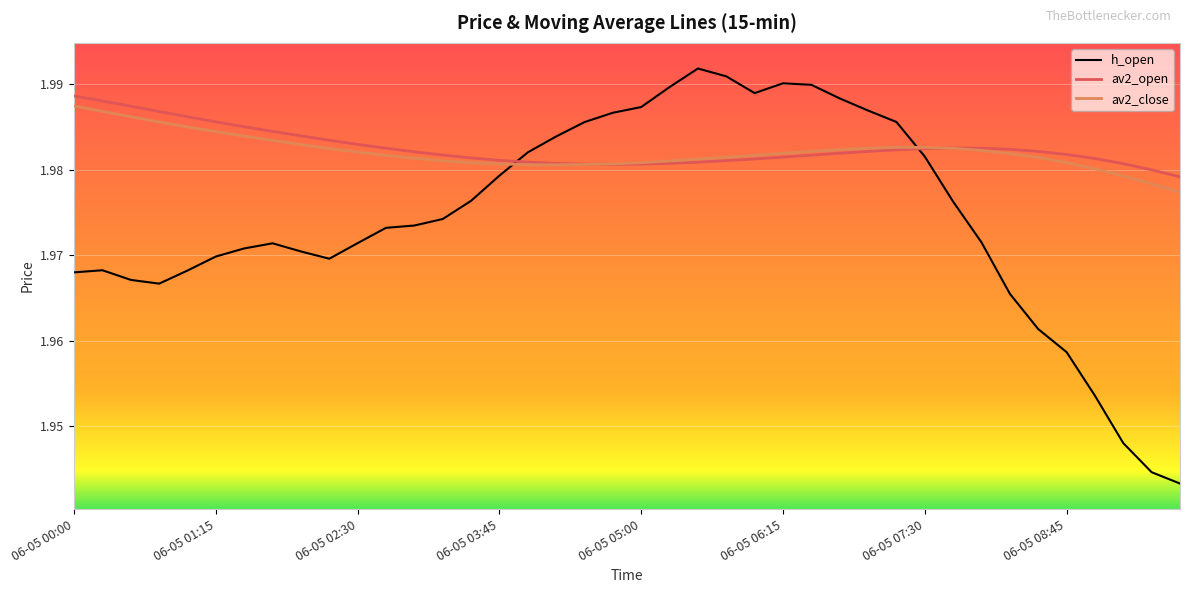

Which series has the widest spread of values?

h_open